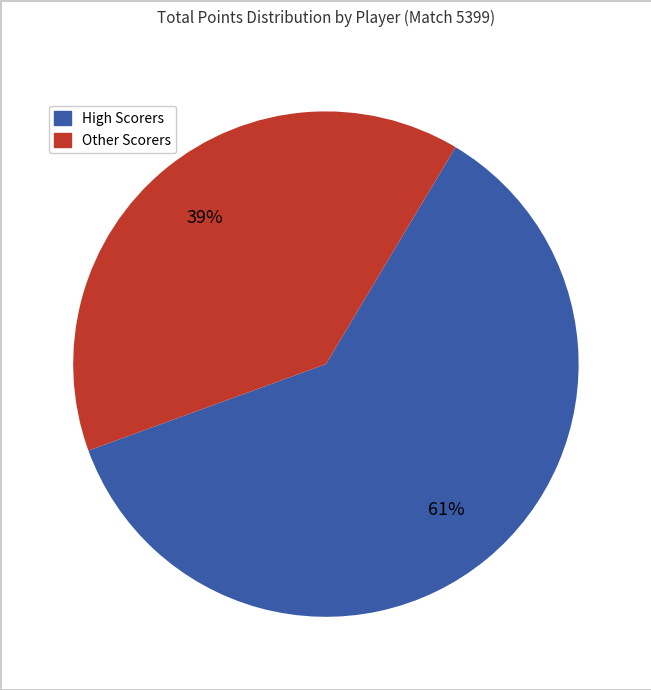

Is there any slice that represents more than half of the pie?

Yes